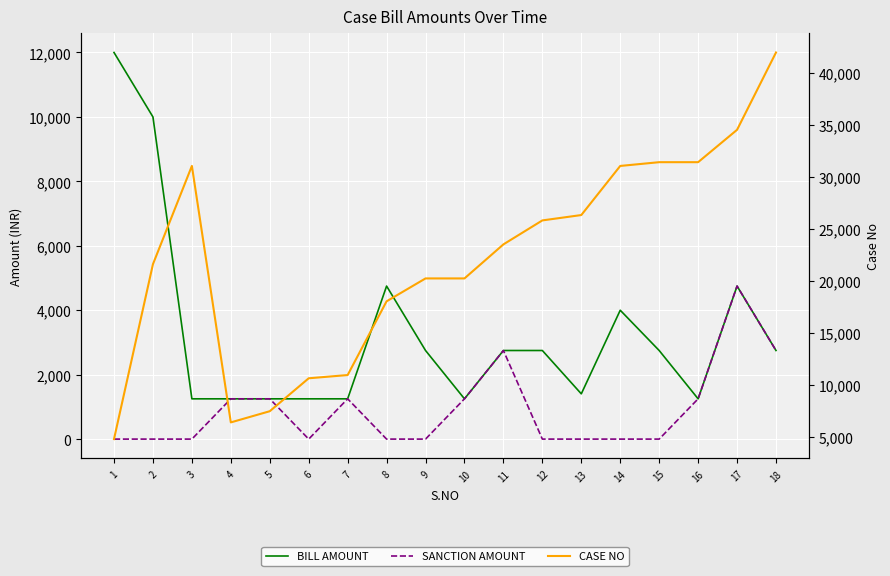

At which label is CASE NO closest to 23389?

11